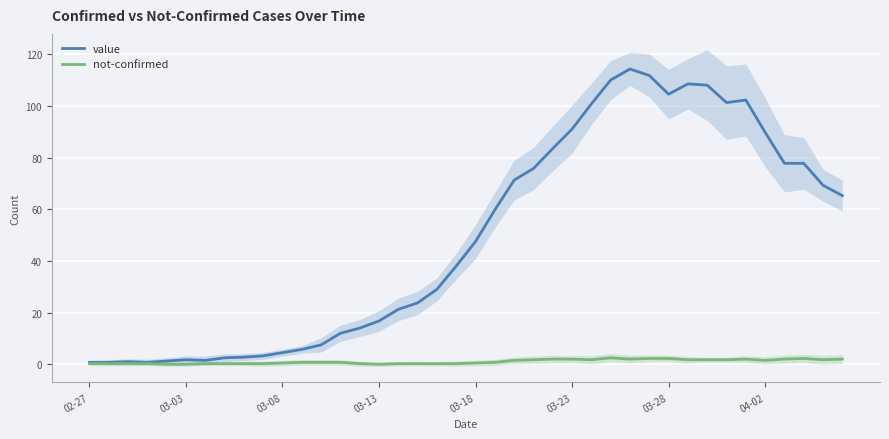

True or false: value has a value of 4.5 at 03-08.

True